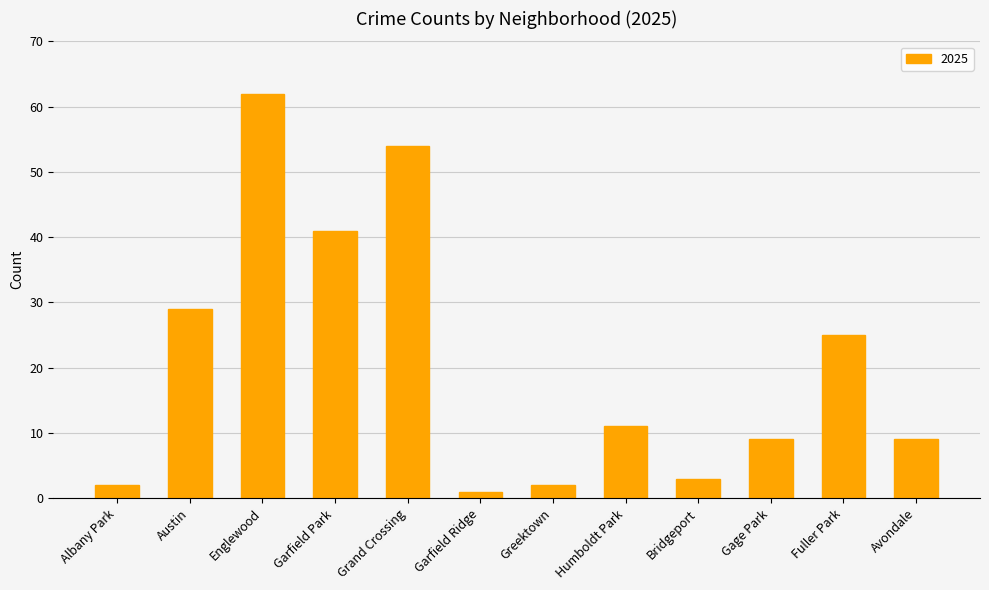

What position from the left is Albany Park?

1